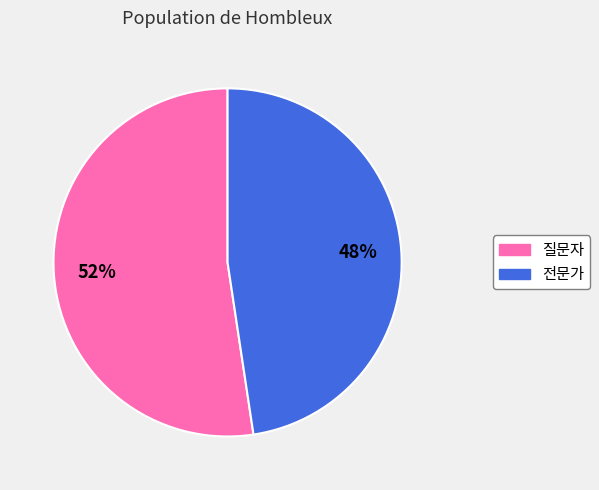

To the nearest percent, what is the combined percentage of 질문자 and 전문가?

100%